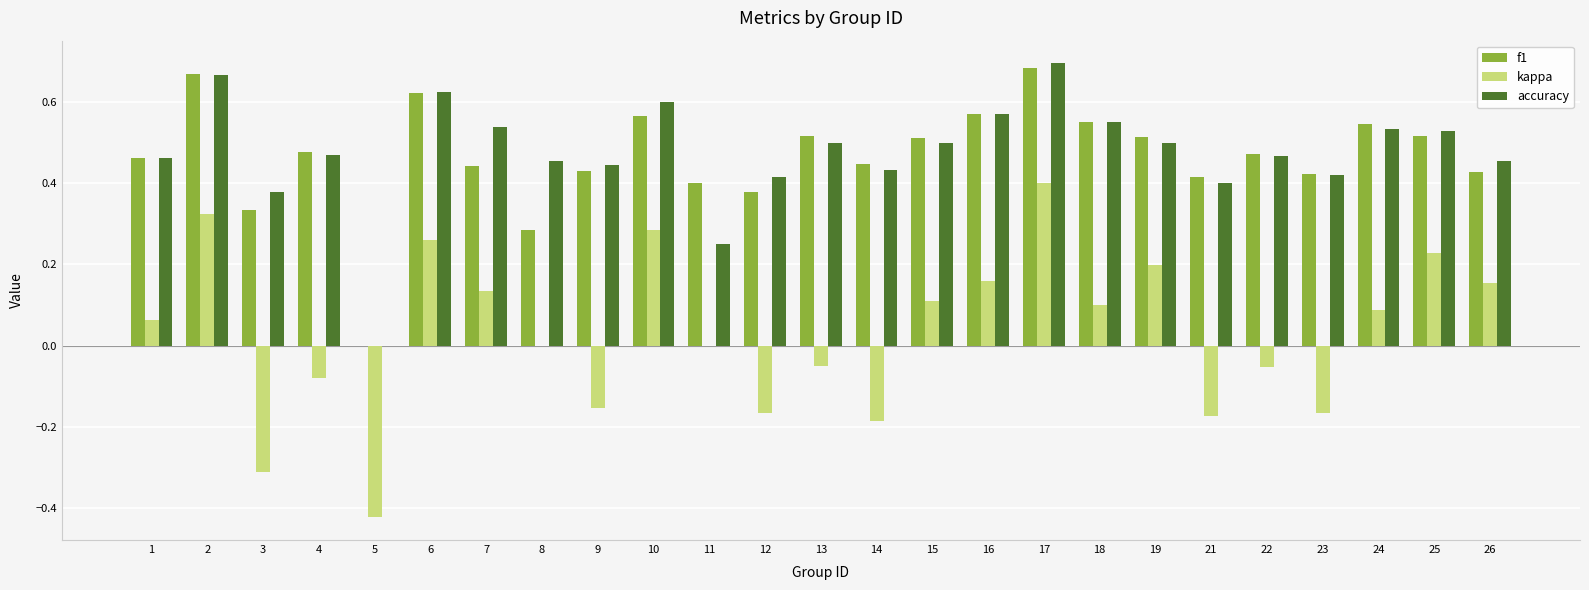

Which category has the highest value across all series?

17